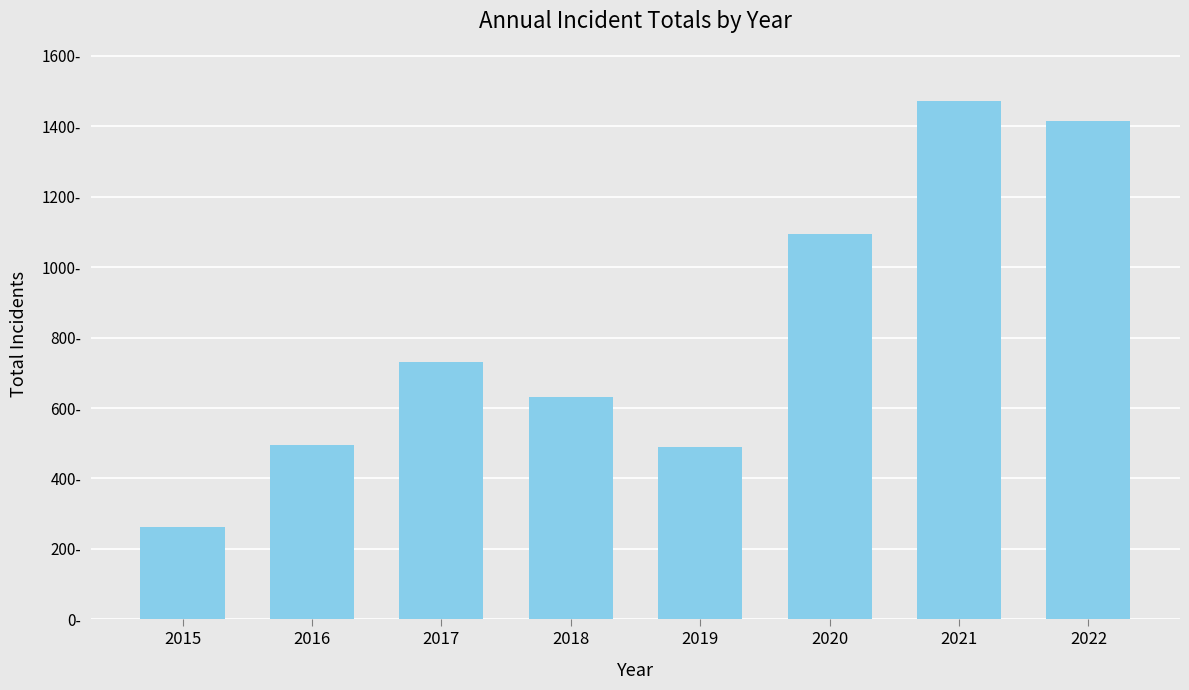

Does the chart contain stacked bars?

No